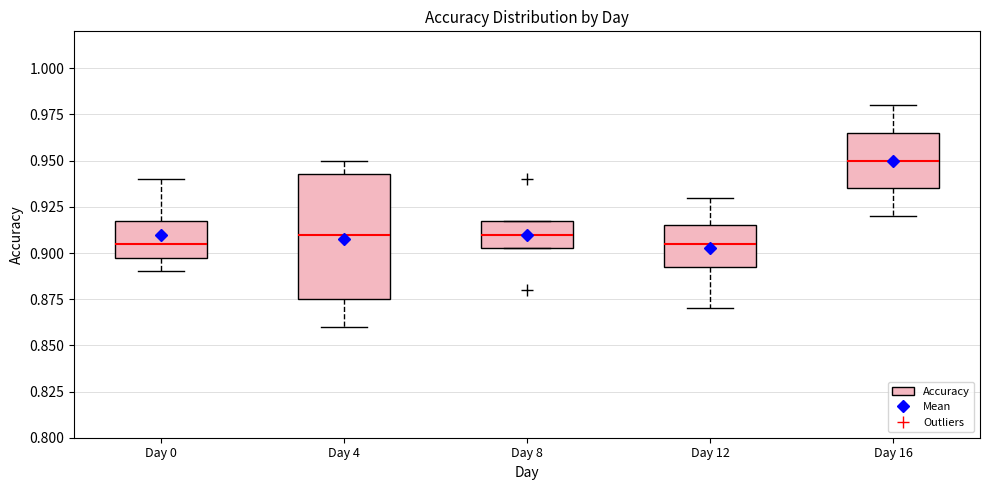

Comparing the boxes themselves (not the whiskers), which one is the tallest?

Day 4